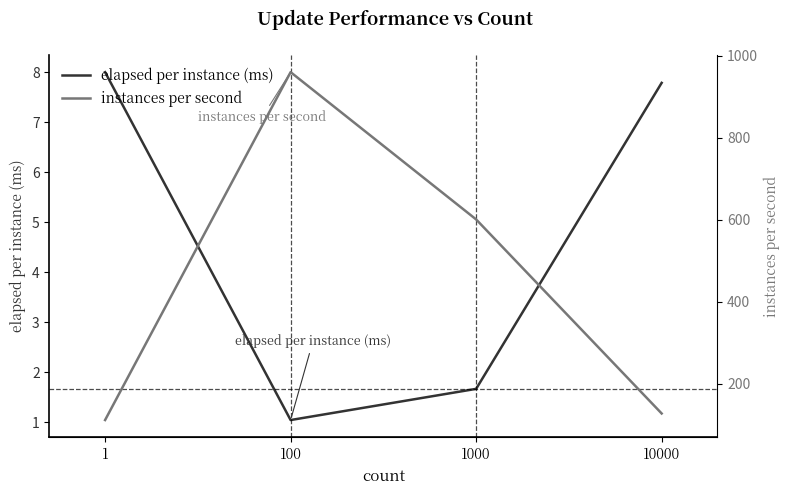

Reading left to right, what are all the values shown in this chart?

elapsed per instance (ms): 1=8.0	100=1.0	1000=1.7	10000=7.8
instances per second: 1=112.0	100=960.0	1000=601.0	10000=128.0